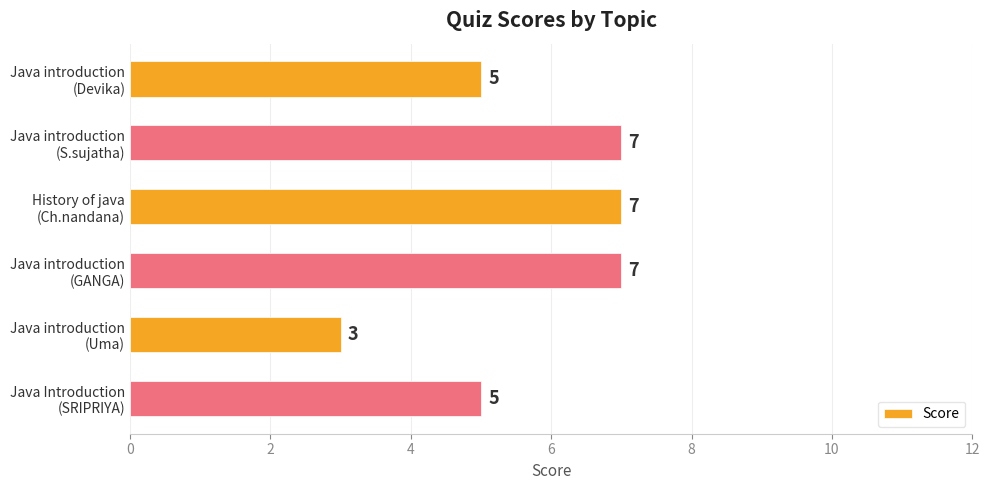

What is the smallest value displayed?

3